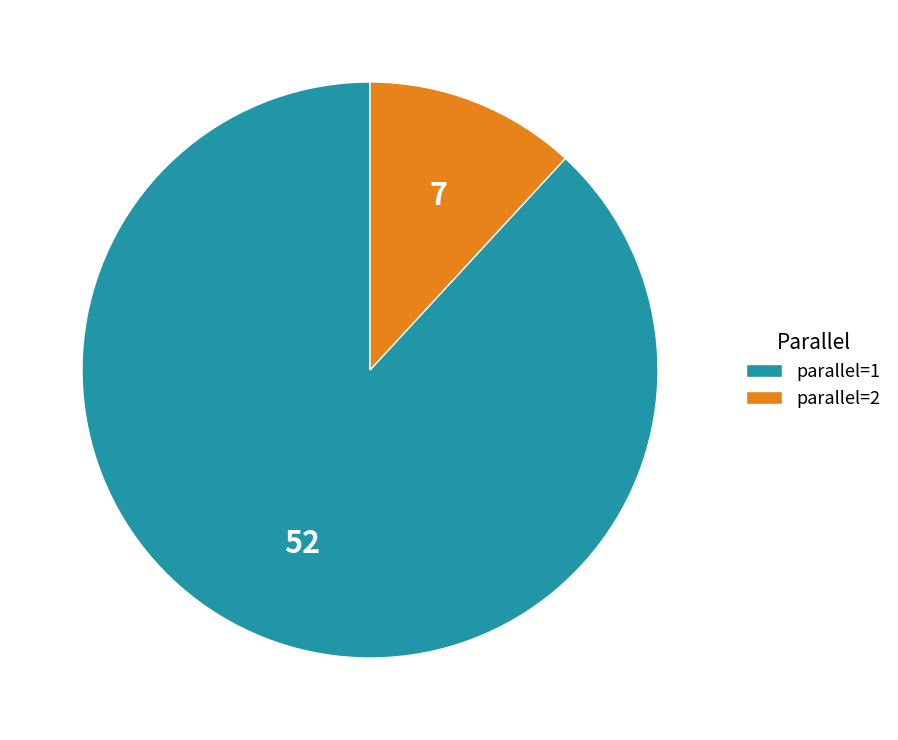

Rank the categories by value from lowest to highest.

parallel=2, parallel=1